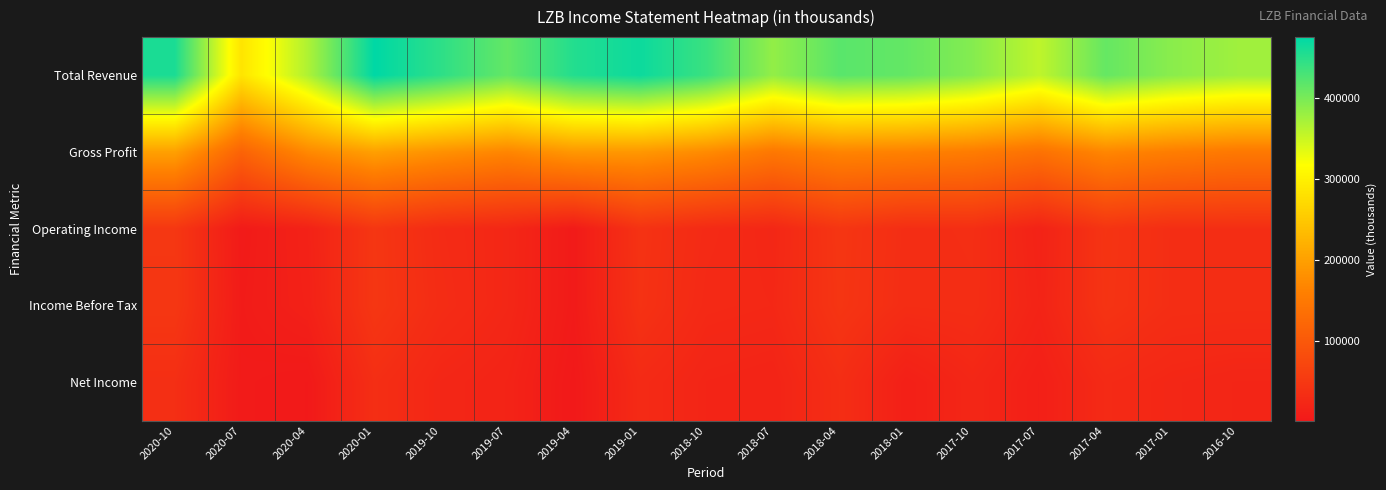

How many categories are shown in the chart?

17